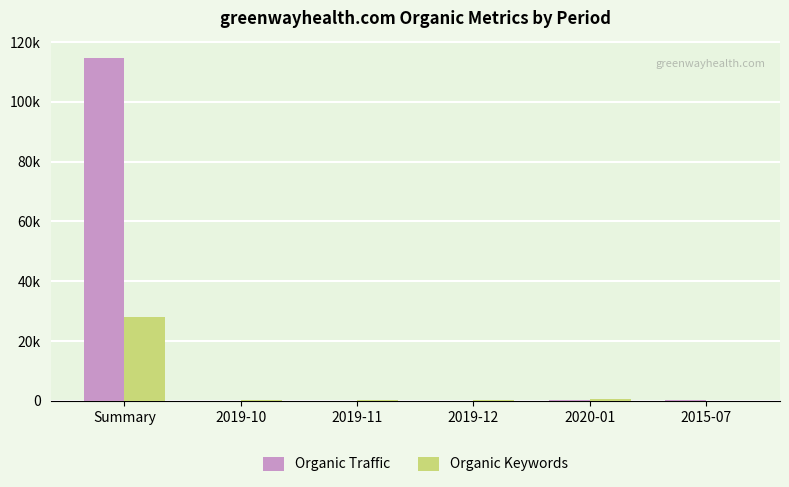

What are all the series names shown in the legend?

Organic Traffic, Organic Keywords